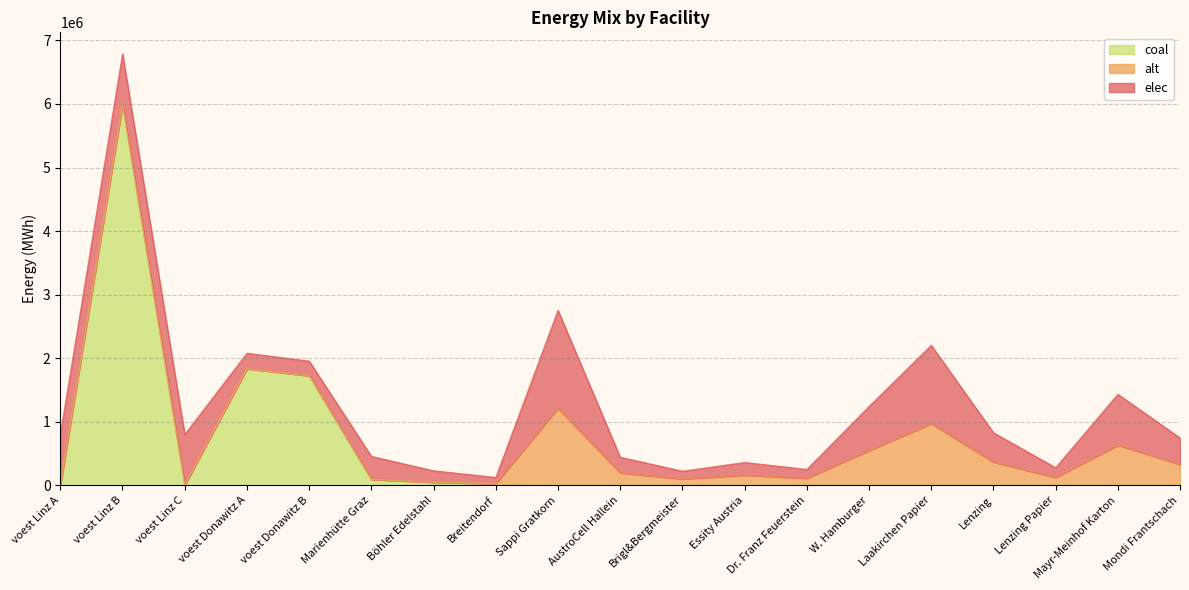

True or false: alt and elec intersect in this chart.

False